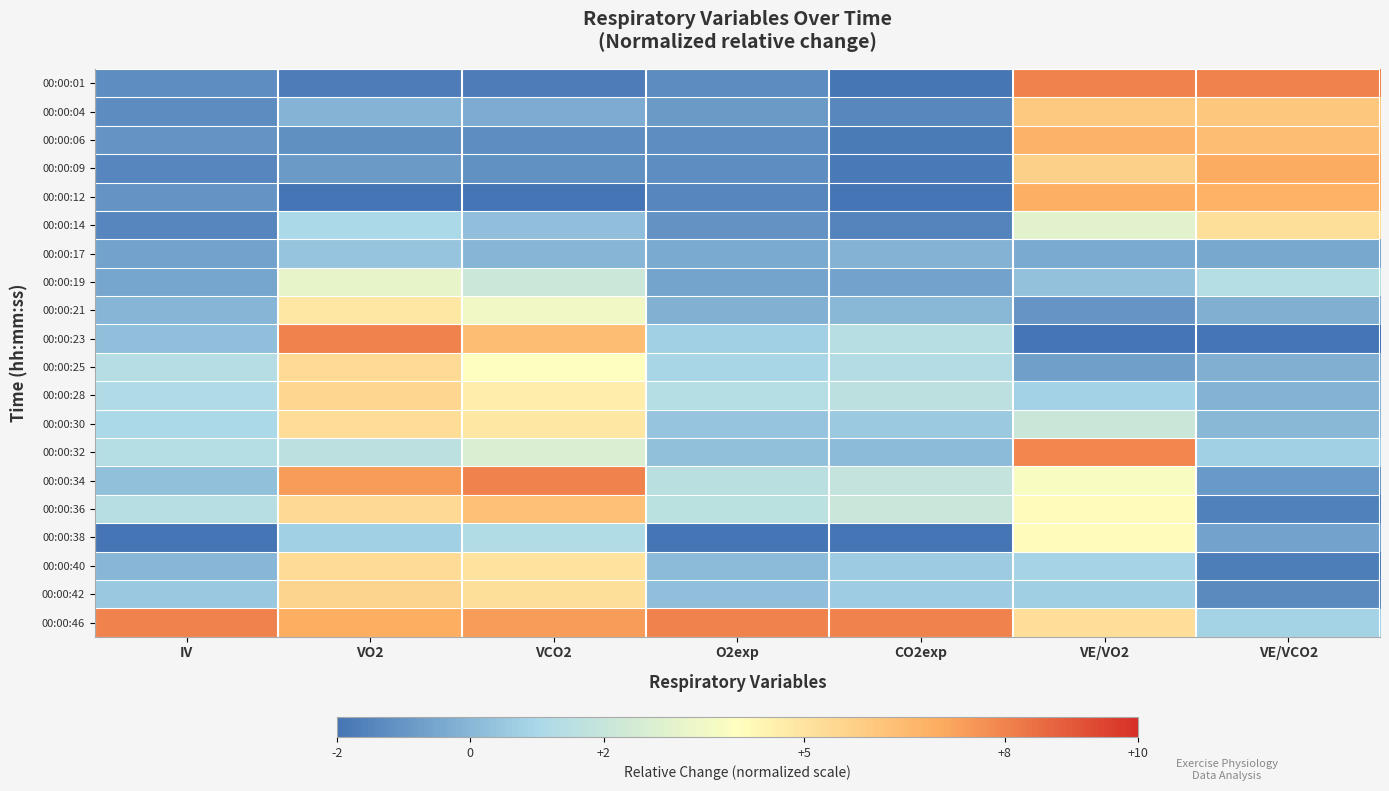

At how many categories does at least one series exceed -1?

7